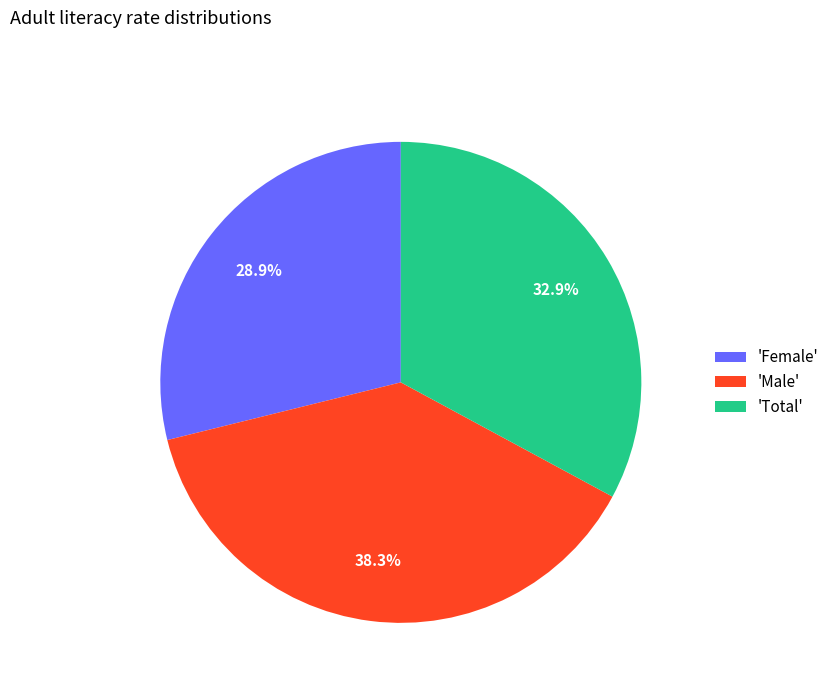

Approximately how many times larger is the value at 'Male' compared to 'Total'?

1.2